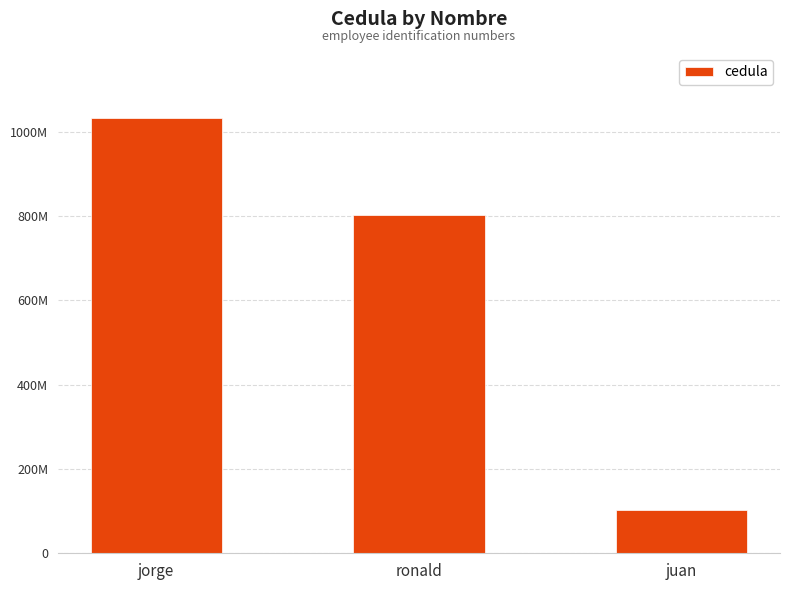

Are the bars horizontal?

No